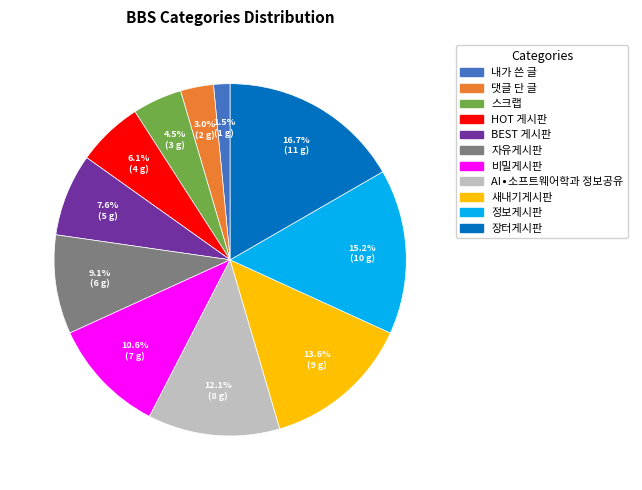

How many segments does this pie chart have?

11